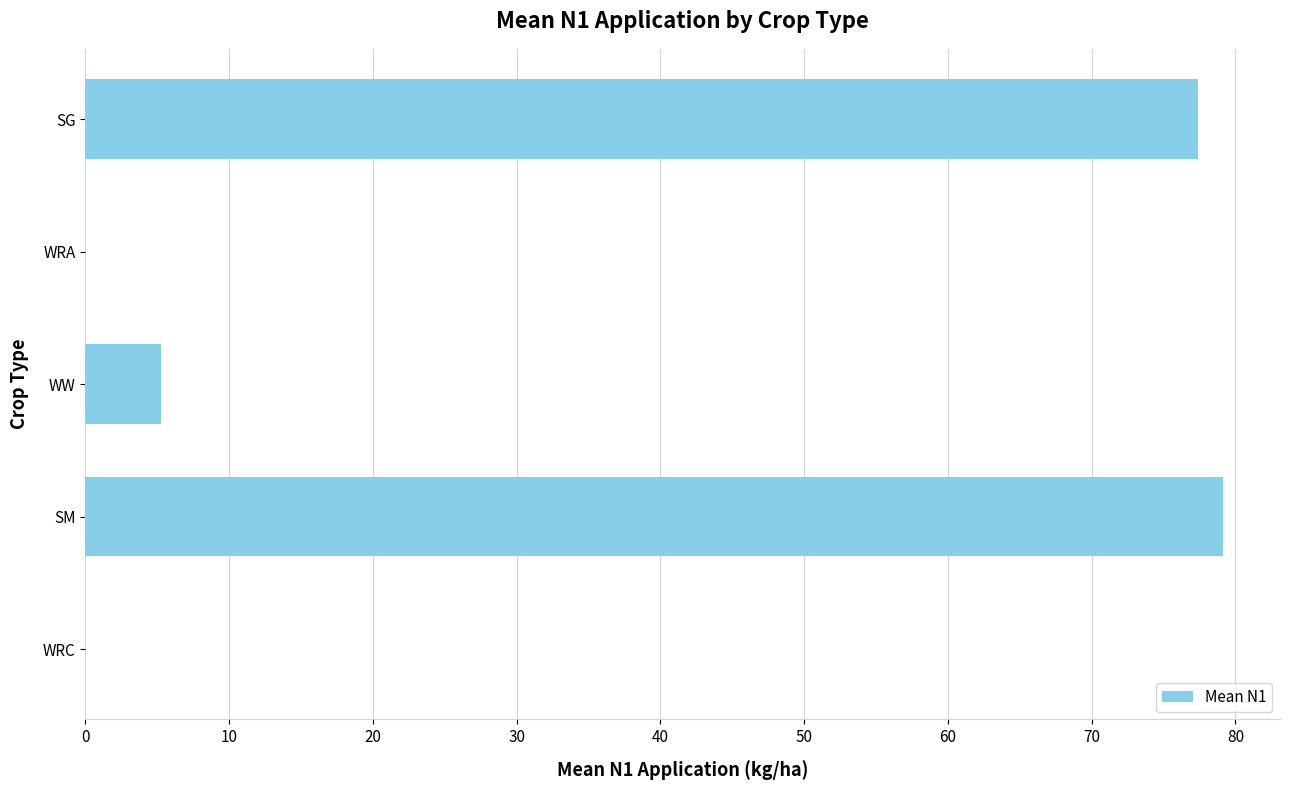

At which label is the value closest to 39?

WW